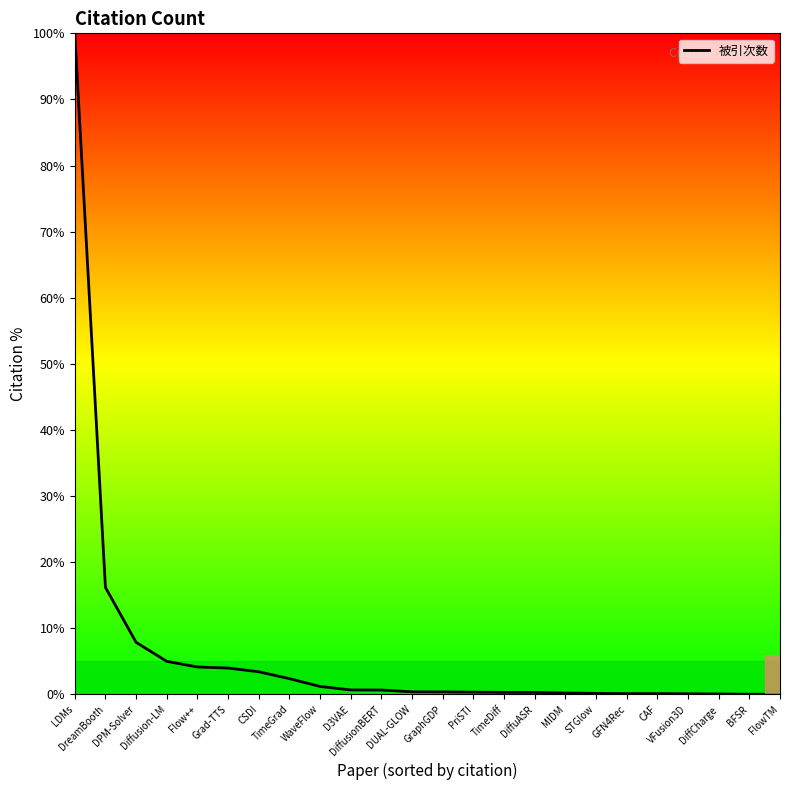

Is it true that the value at MIDM is 0.2?

True